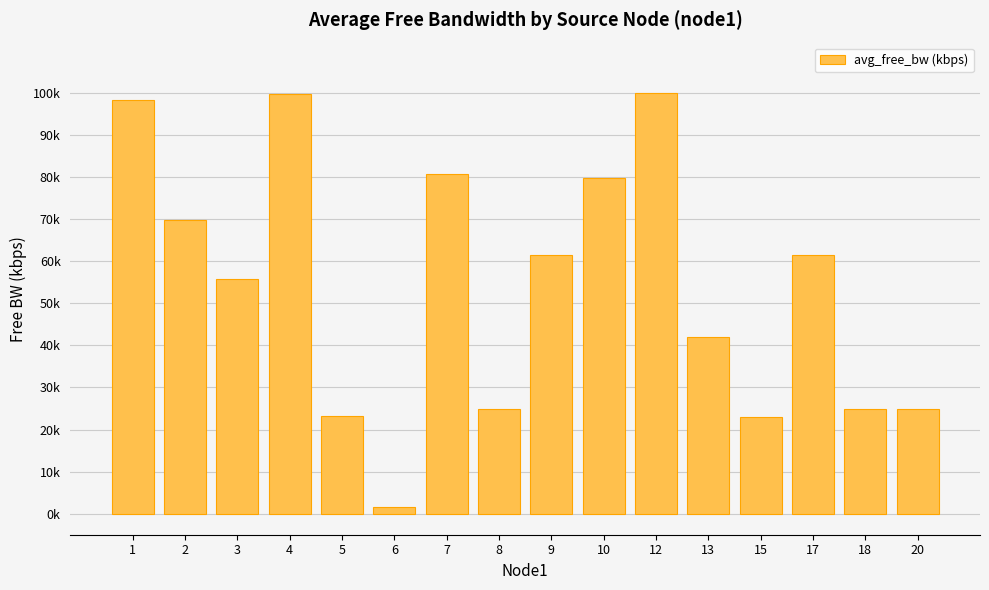

What is the change in value from 6 to 10?

+78.2